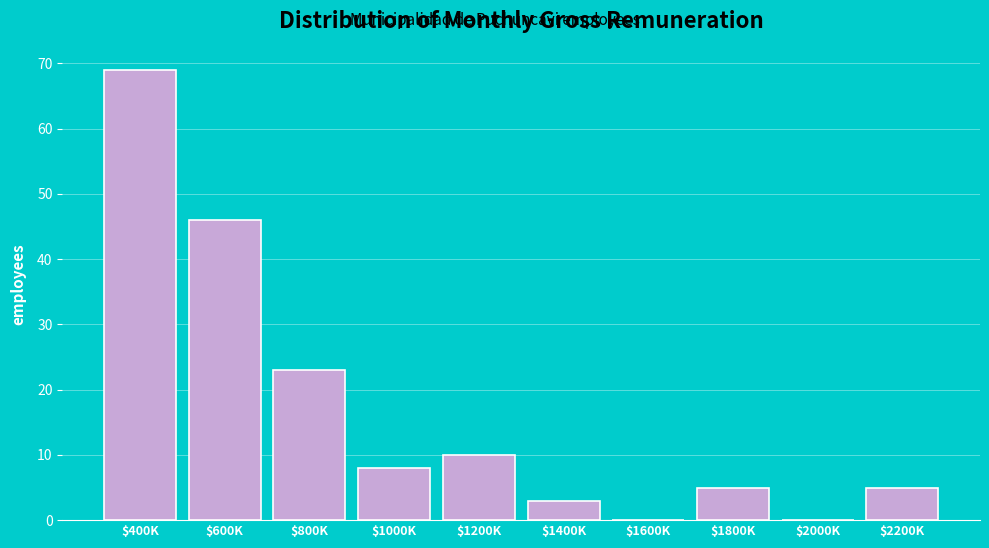

What is the greatest value displayed?

69